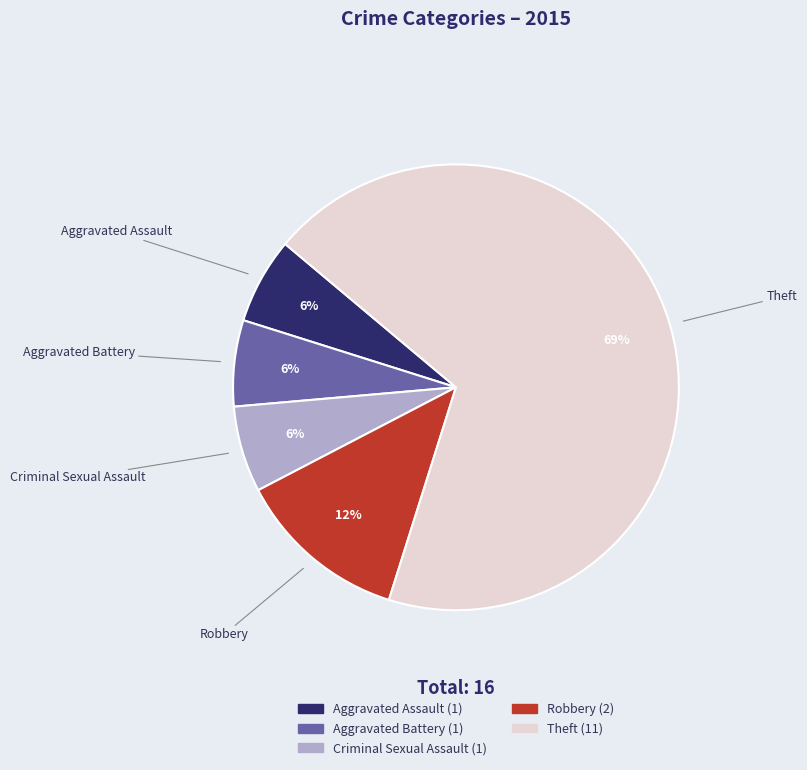

To the nearest percent, what is the difference between the Aggravated Assault and Robbery slice percentages?

6%